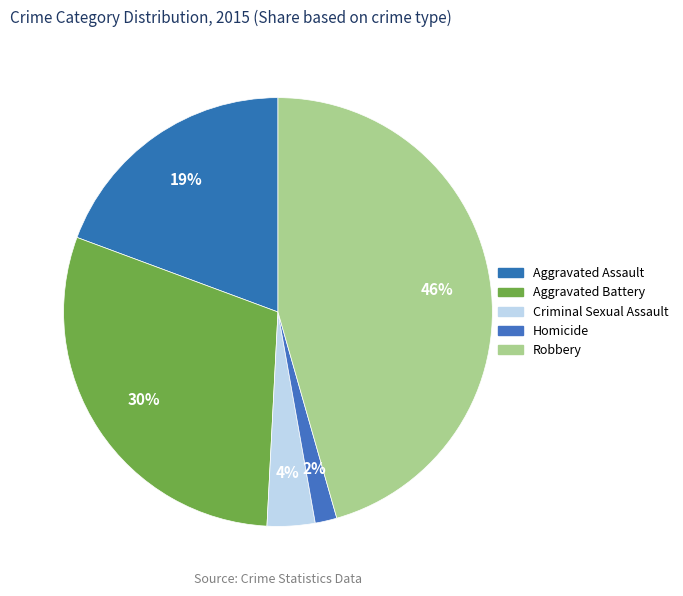

Which has a higher value, Criminal Sexual Assault or Robbery?

Robbery